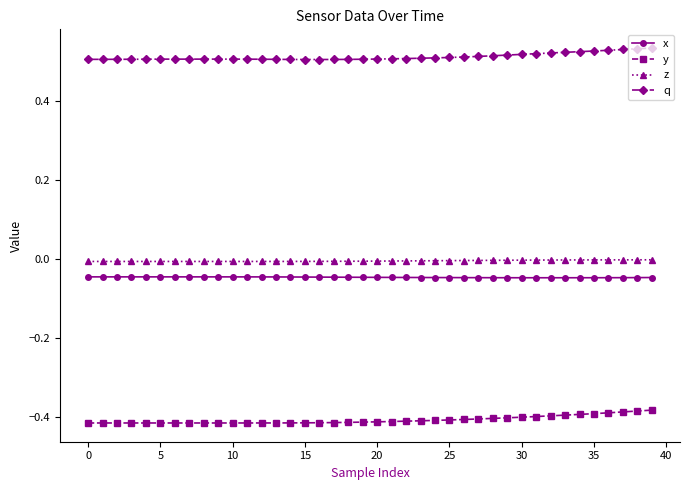

True or false: x and y intersect in this chart.

False